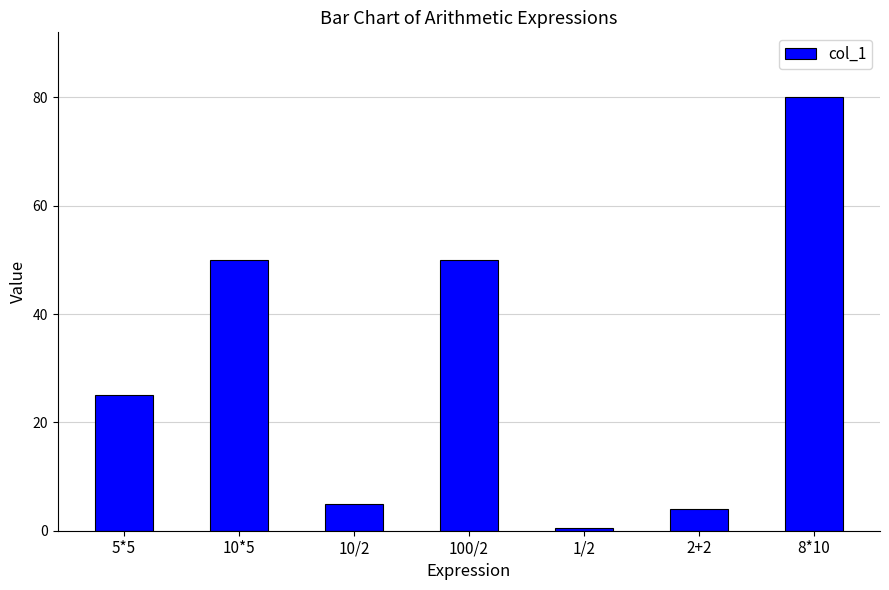

What is the difference between the second highest and second lowest values?

46.0